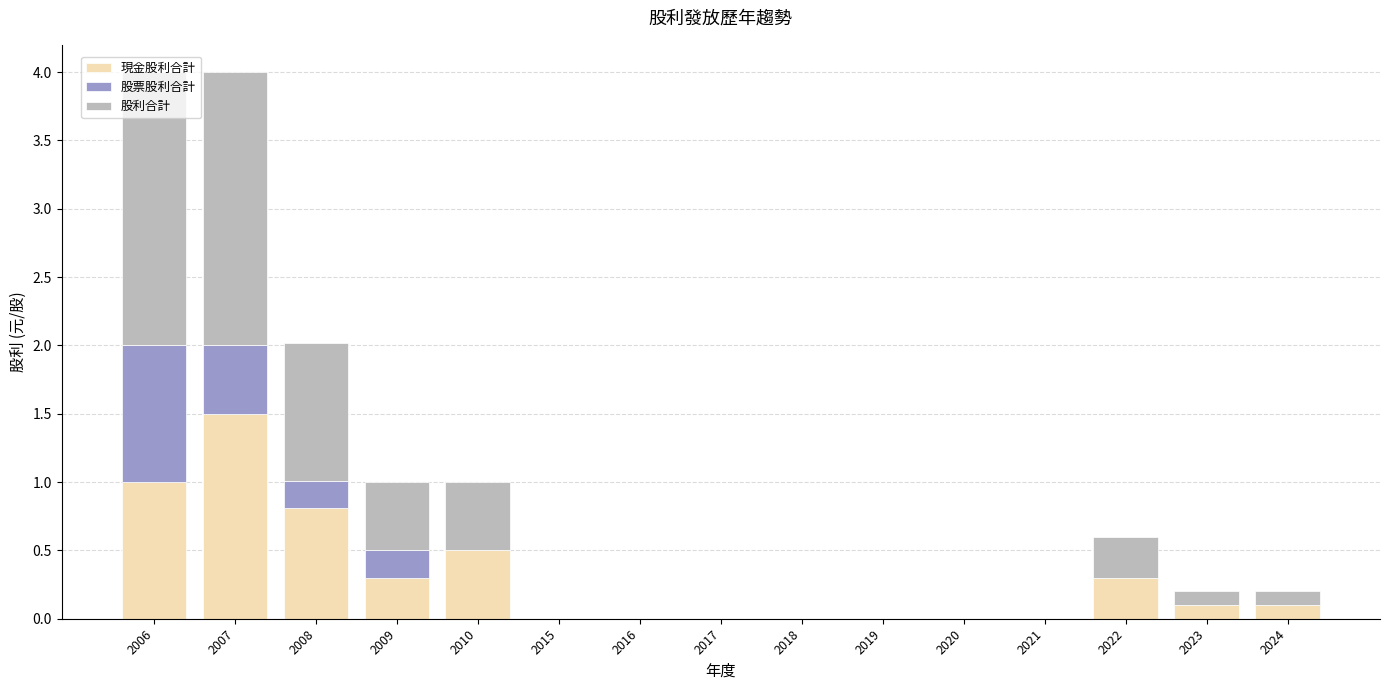

Does the chart contain stacked bars?

Yes